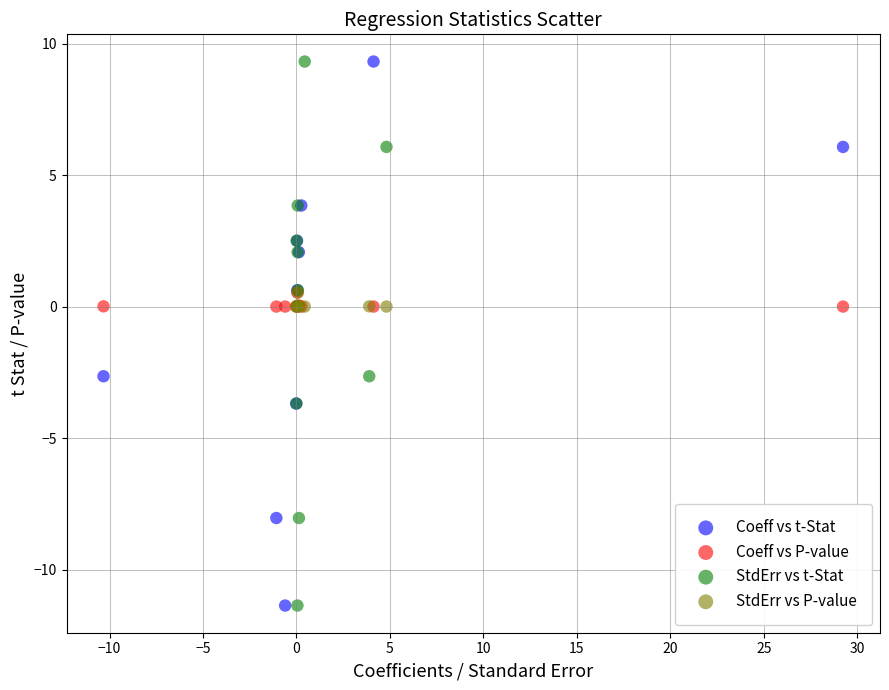

What are all the series names shown in the legend?

Coeff vs t-Stat, Coeff vs P-value, StdErr vs t-Stat, StdErr vs P-value